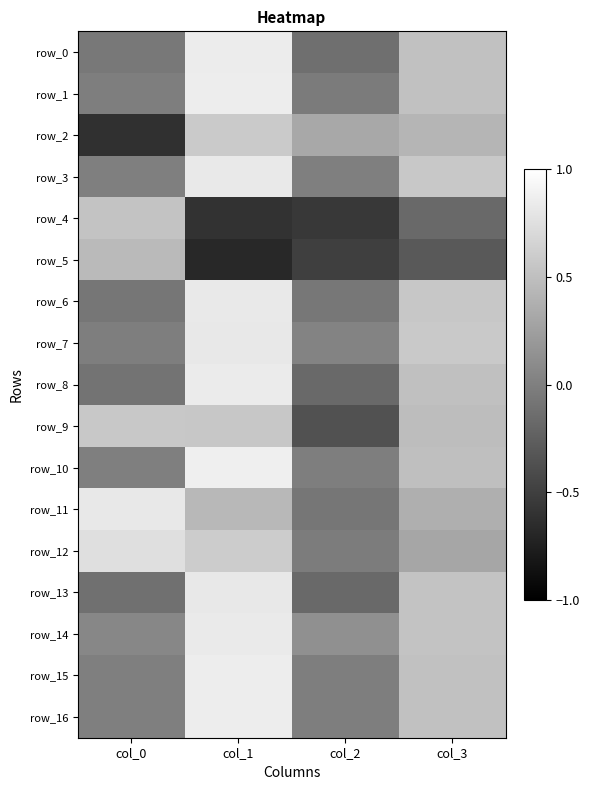

What is the sum of the row_10 values at col_1 and col_0?

0.9